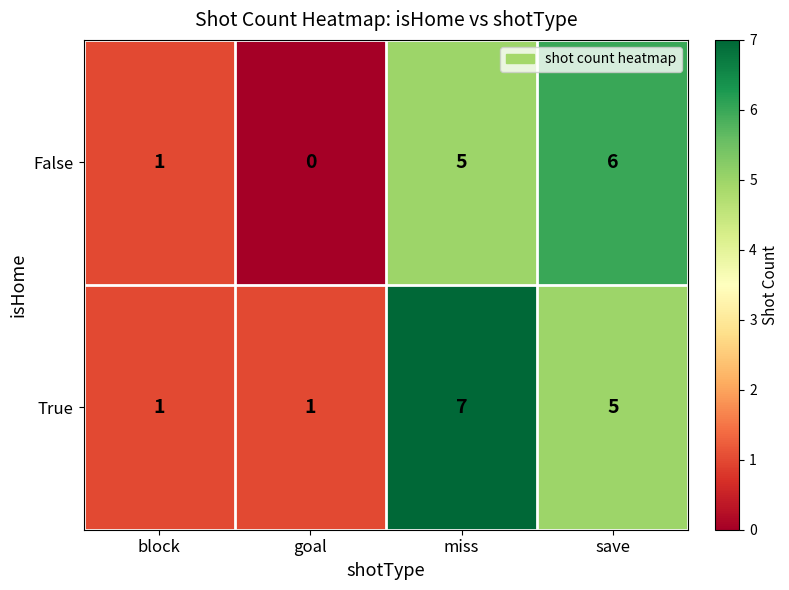

Reading left to right, list all the values displayed in this chart.

False: block=1	goal=0	miss=5	save=6
True: block=1	goal=1	miss=7	save=5